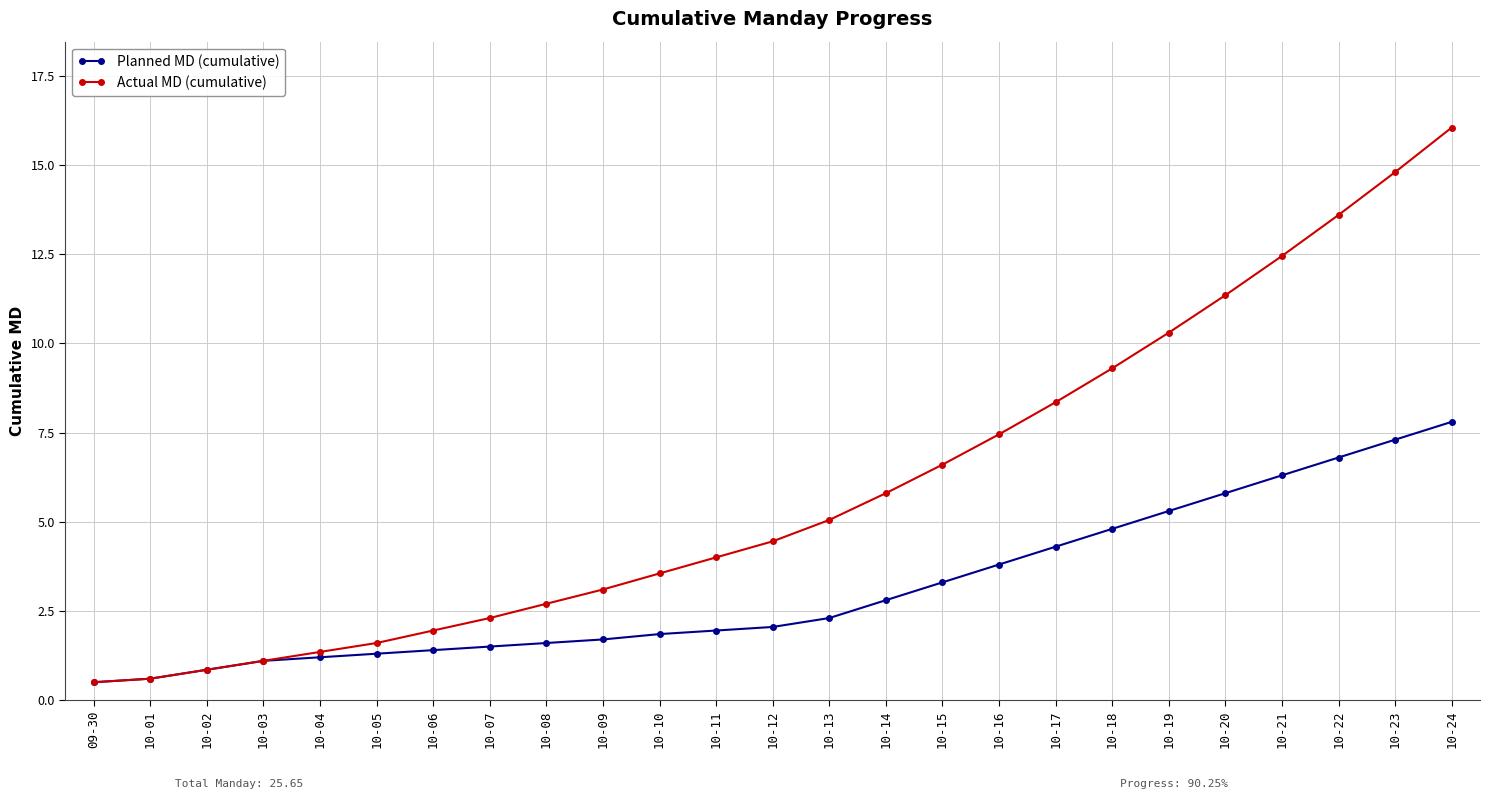

Between 10-14 and 10-22, which series saw the biggest shift?

Actual MD (cumulative)